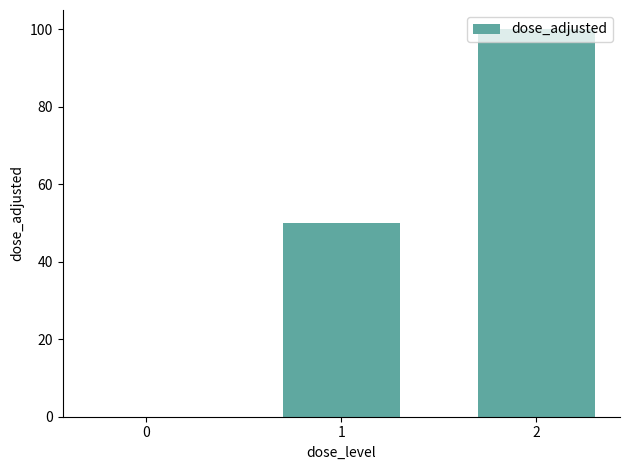

What is the average value?

50